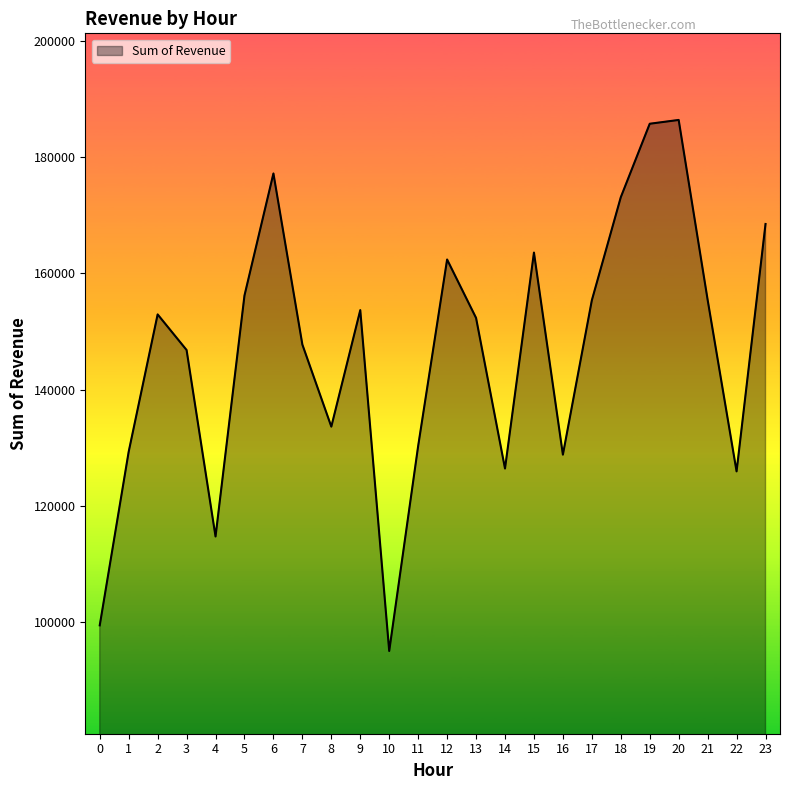

The value at 11 is 216807. True or false?

False